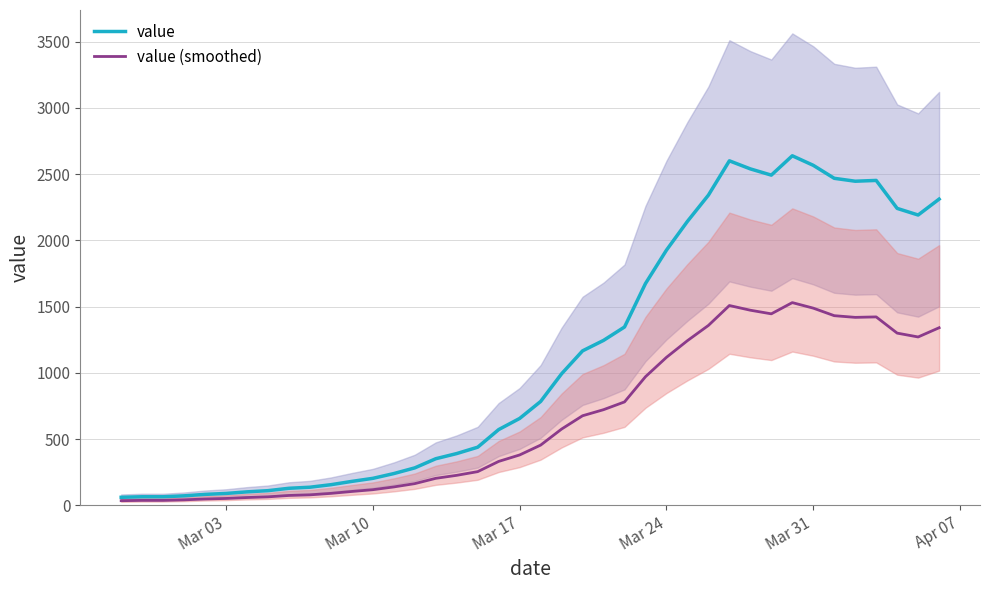

Reading right to left, extract all data points from this chart.

value: 2311.0	2191.0	2241.0	2452.0	2446.0	2468.0	2566.0	2638.0	2492.0	2539.0	2600.0	2341.0	2143.0	1926.0	1674.0	1346.0	1245.0	1166.0	993.0	784.0	656.0	572.0	439.0	391.0	352.0	283.0	240.0	204.0	181.0	156.0	137.0	129.0	111.0	102.0	90.0	83.0	72.0	65.0	65.0	61.0
value (smoothed): 1340.4	1270.8	1299.8	1422.2	1418.7	1431.4	1488.3	1530.0	1445.4	1472.6	1508.0	1357.8	1242.9	1117.1	970.9	780.7	722.1	676.3	575.9	454.7	380.5	331.8	254.6	226.8	204.2	164.1	139.2	118.3	105.0	90.5	79.5	74.8	64.4	59.2	52.2	48.1	41.8	37.7	37.7	35.4